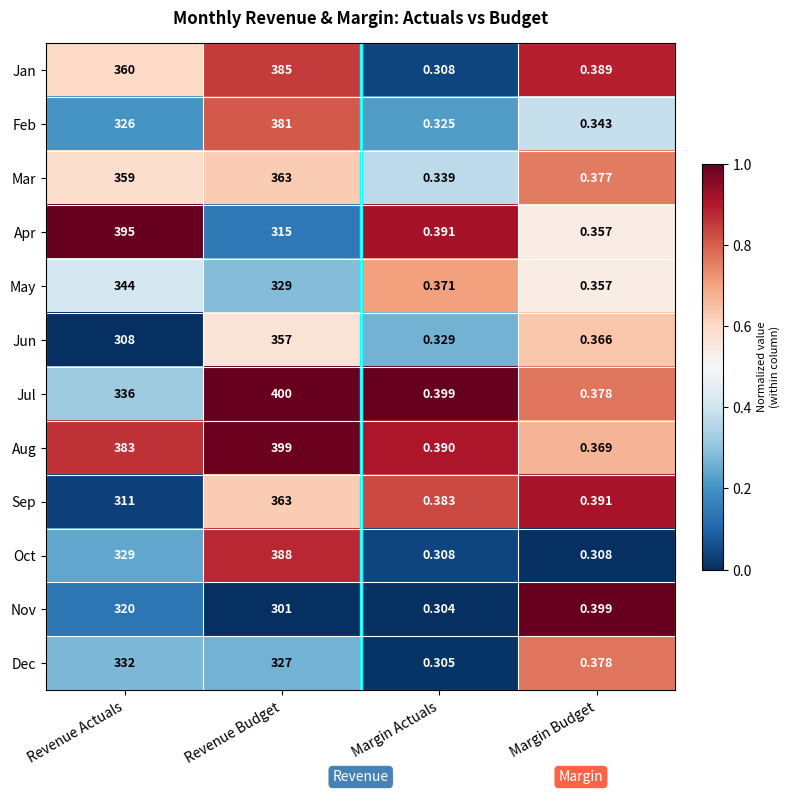

Between Revenue Budget and Margin Actuals, which series saw the biggest shift?

Jul